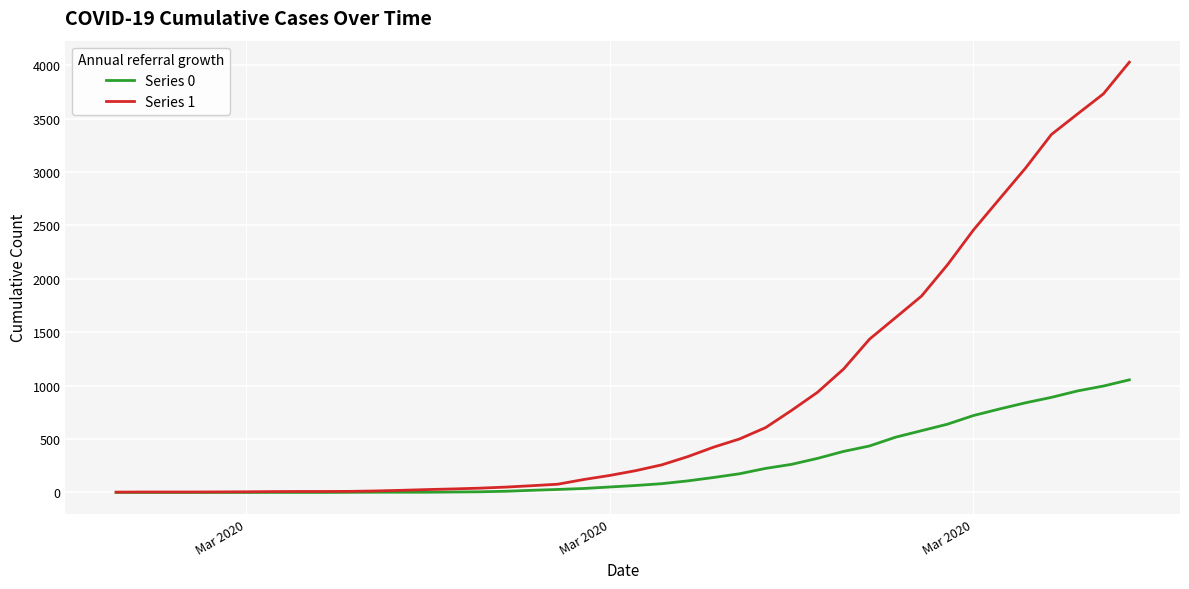

Rank the series by their maximum value, from lowest to highest.

Series 0, Series 1